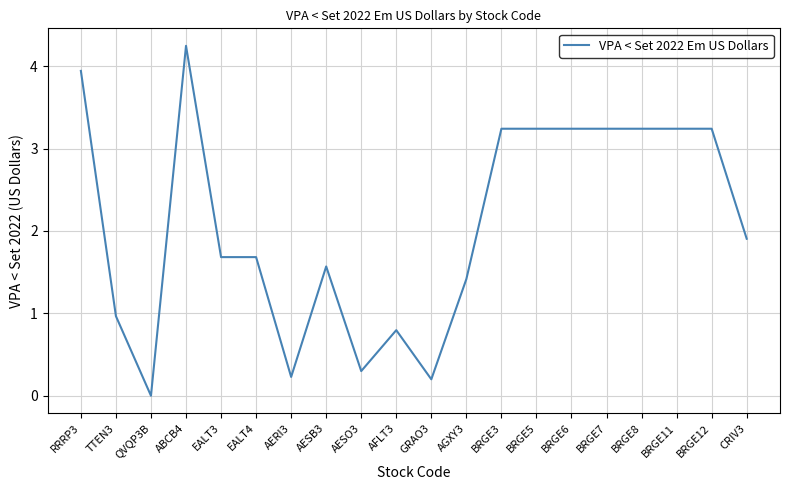

At which label does the data first exceed 1?

RRRP3